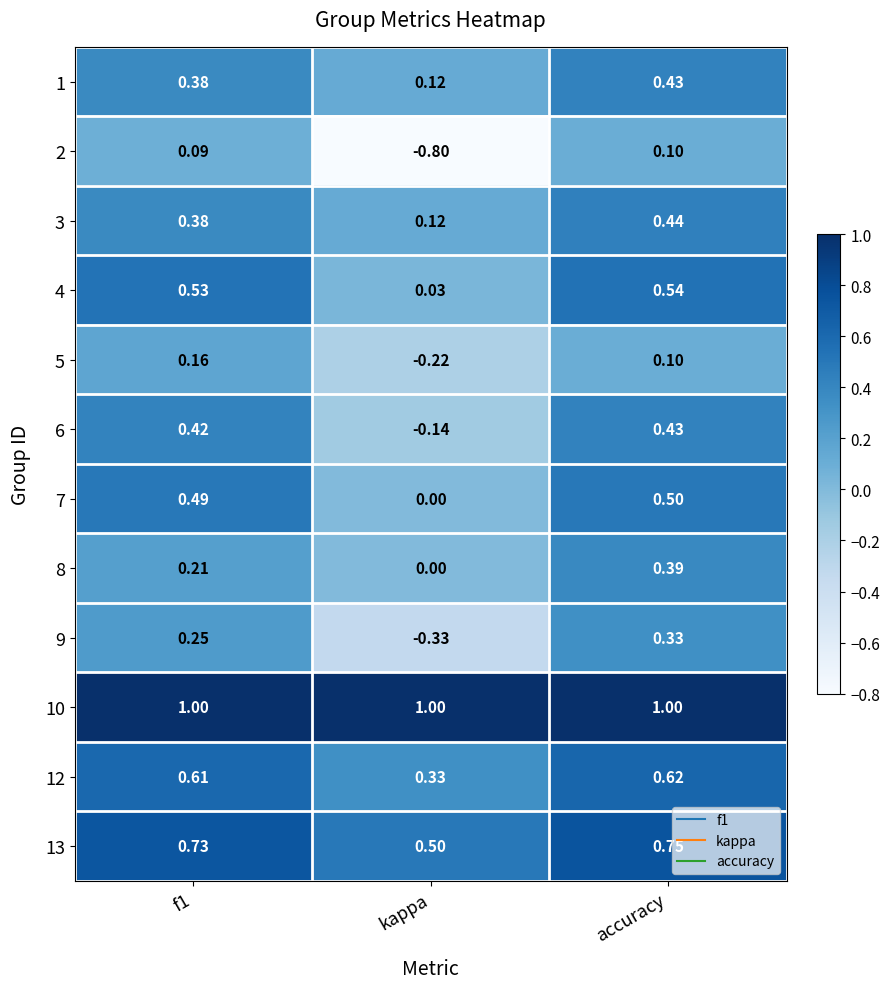

Which series has the largest total across all categories?

10